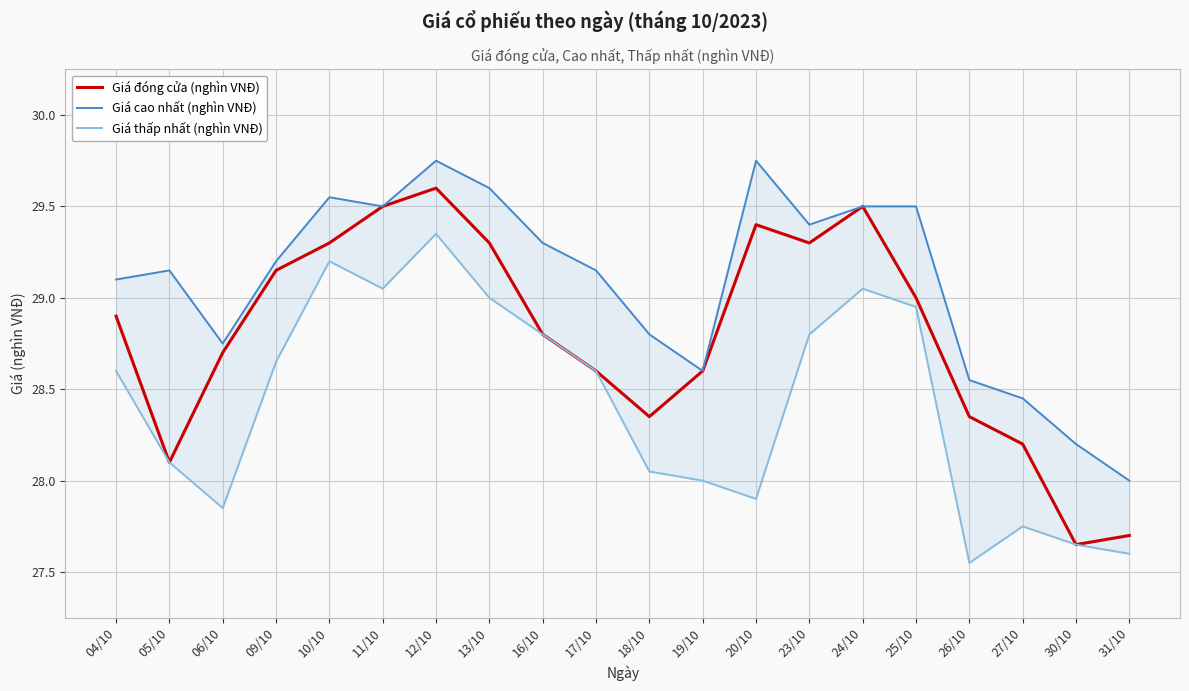

Rank the series at 25/10 from lowest to highest value.

Giá thấp nhất (nghìn VNĐ), Giá đóng cửa (nghìn VNĐ), Giá cao nhất (nghìn VNĐ)